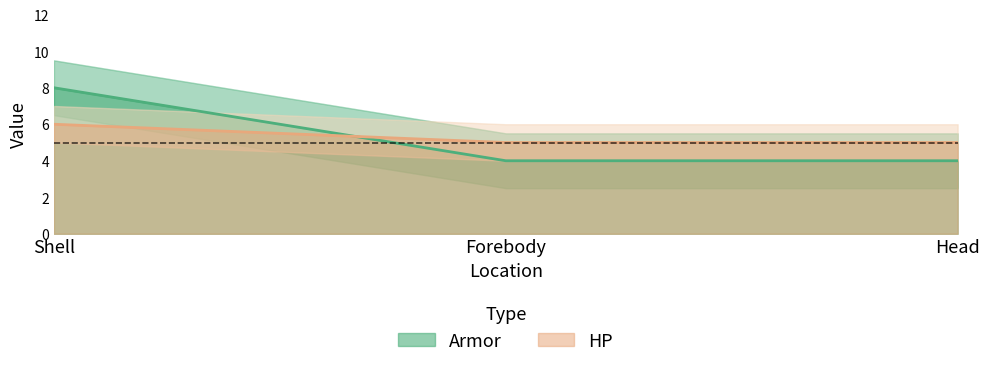

Is the value of Armor at Head greater than the value of HP at Shell?

No